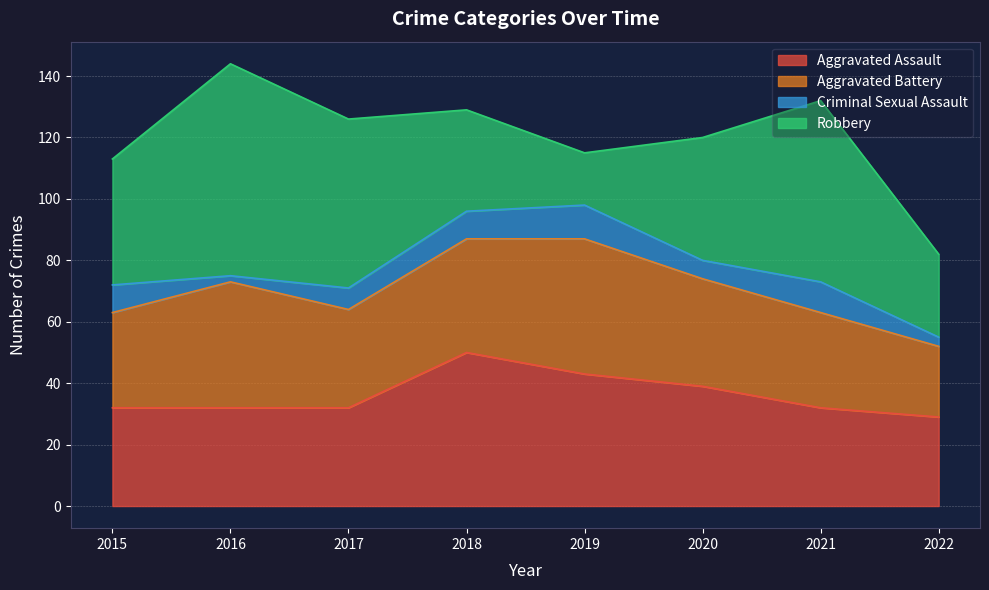

At which label does Aggravated Assault reach its peak?

2018